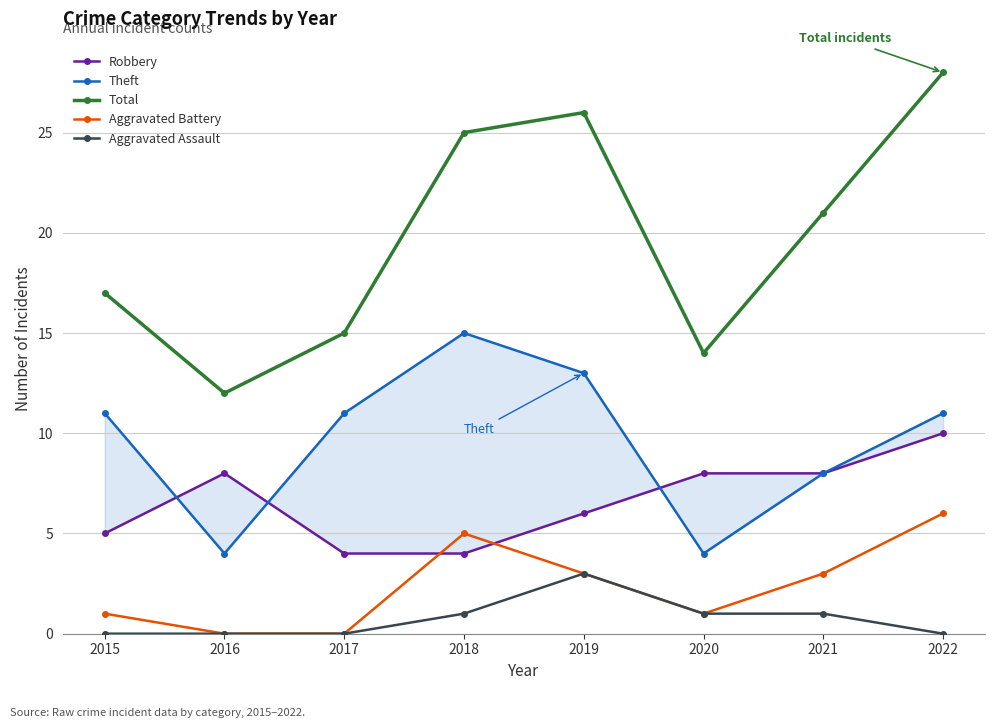

What are all the series names shown in the legend?

Robbery, Theft, Total, Aggravated Battery, Aggravated Assault